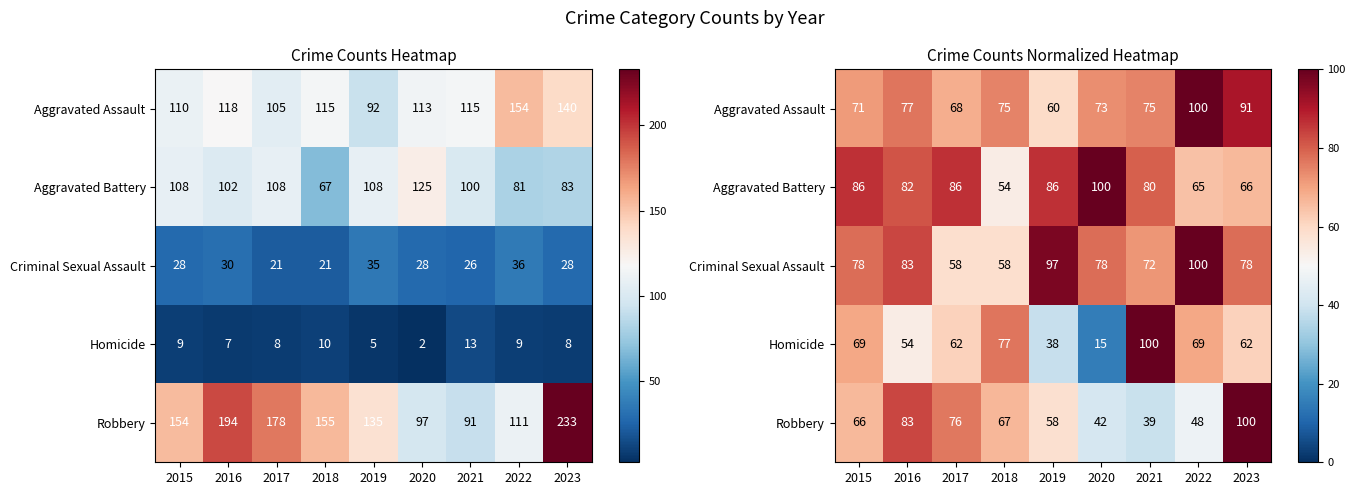

Which has a higher value, 2017 or 2023?

2023